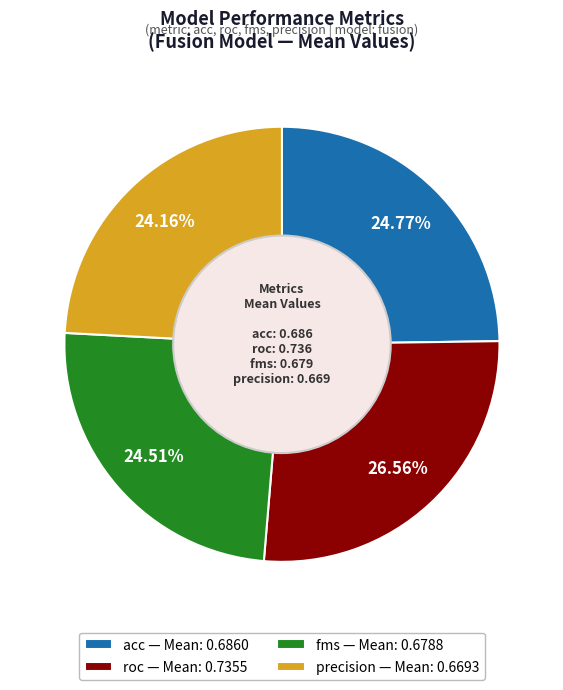

Combined, do acc — Mean: 0.6860 and roc — Mean: 0.7355 account for over 50%?

Yes